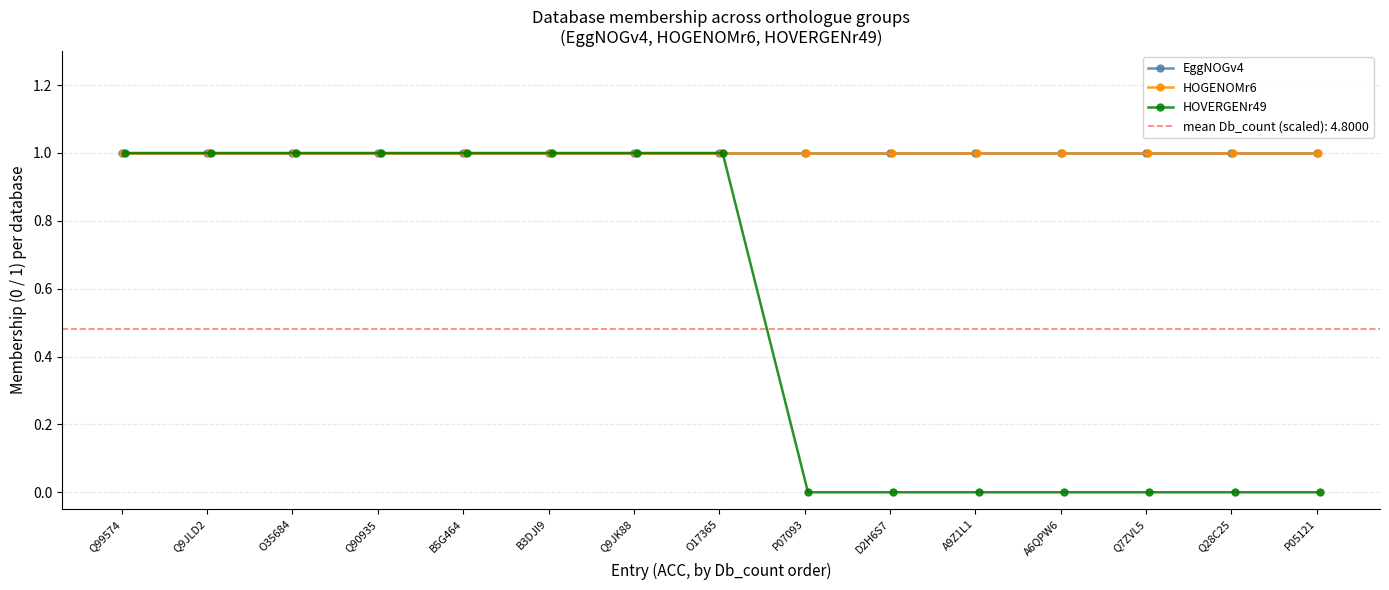

Reading left to right, extract all data points from this chart.

EggNOGv4: 1	1	1	1	1	1	1	1	1	1	1	1	1	1	1
HOGENOMr6: 1	1	1	1	1	1	1	1	1	1	1	1	1	1	1
HOVERGENr49: 1	1	1	1	1	1	1	1	0	0	0	0	0	0	0